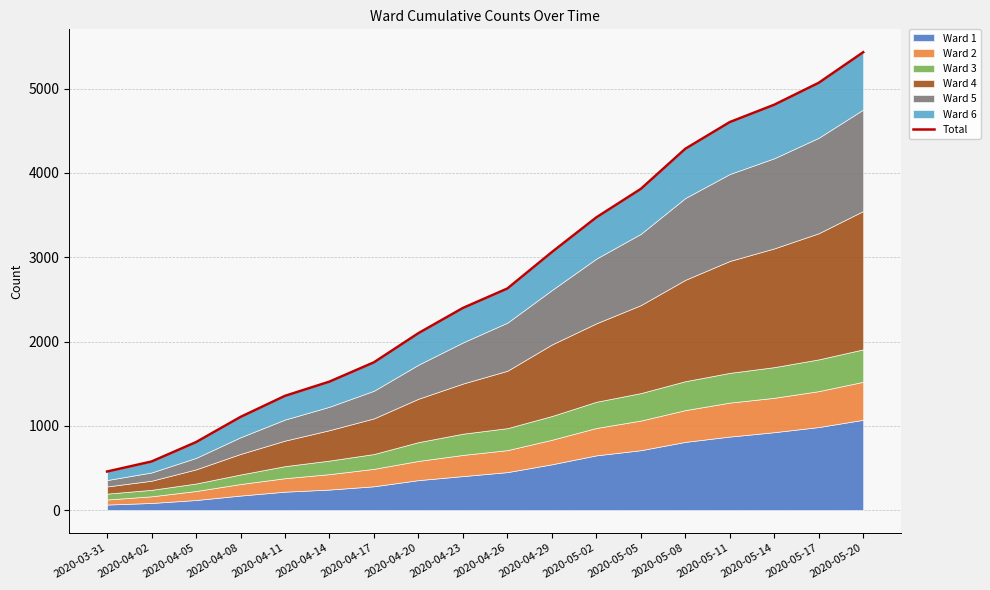

Rank the categories by value from highest to lowest.

2020-05-20, 2020-05-17, 2020-05-14, 2020-05-11, 2020-05-08, 2020-05-05, 2020-05-02, 2020-04-29, 2020-04-26, 2020-04-23, 2020-04-20, 2020-04-17, 2020-04-14, 2020-04-11, 2020-04-08, 2020-04-05, 2020-04-02, 2020-03-31